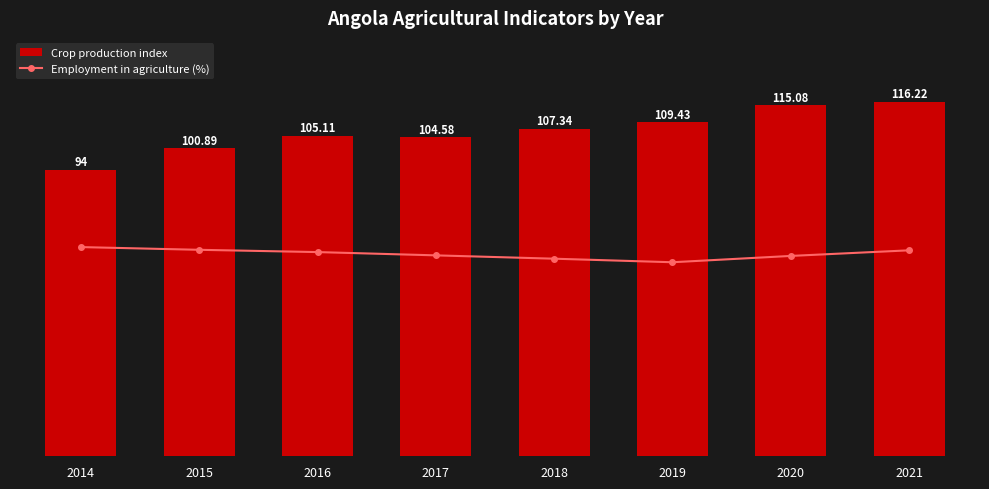

What is the average value of the Crop production index series?

106.6